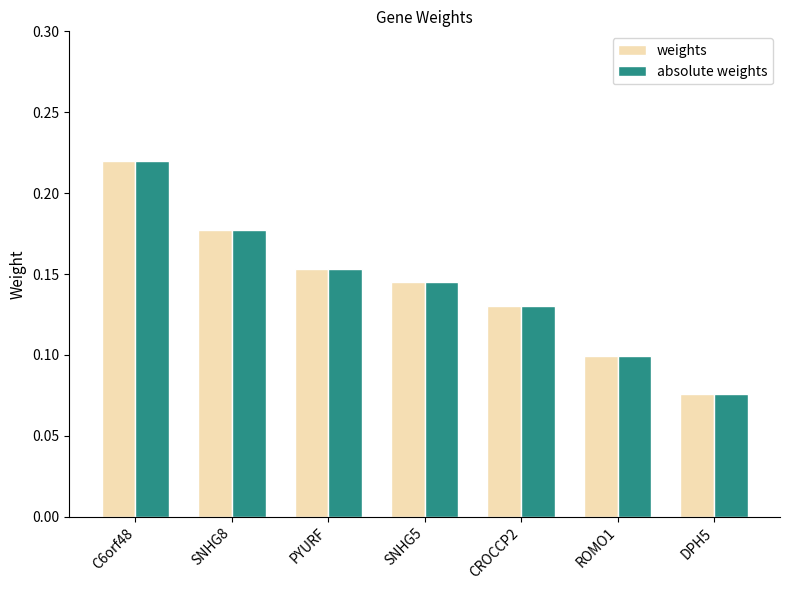

At which category does the chart reach its minimum across all series?

DPH5